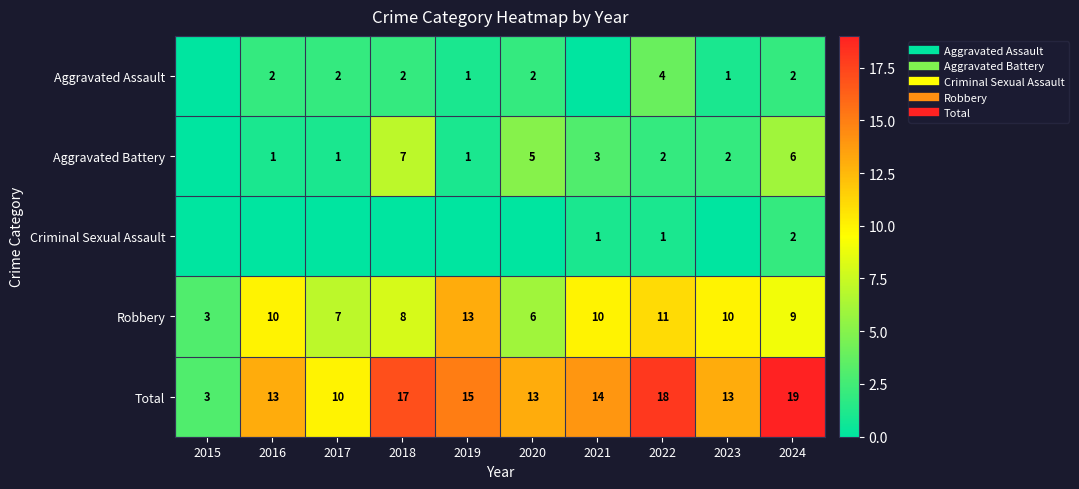

How many series are shown in this chart?

5